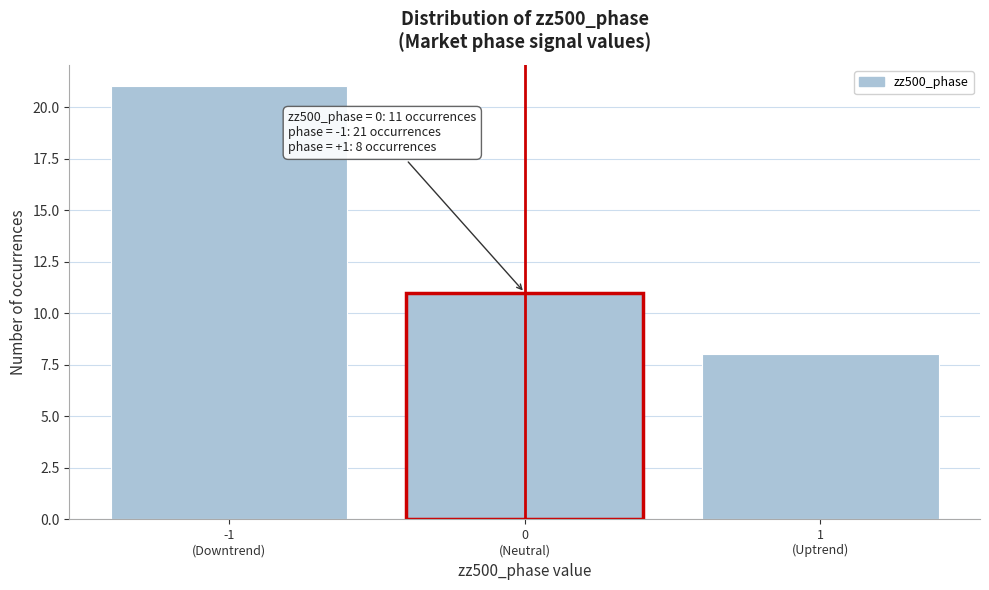

Reading right to left, extract all data points from this chart.

8	11	21